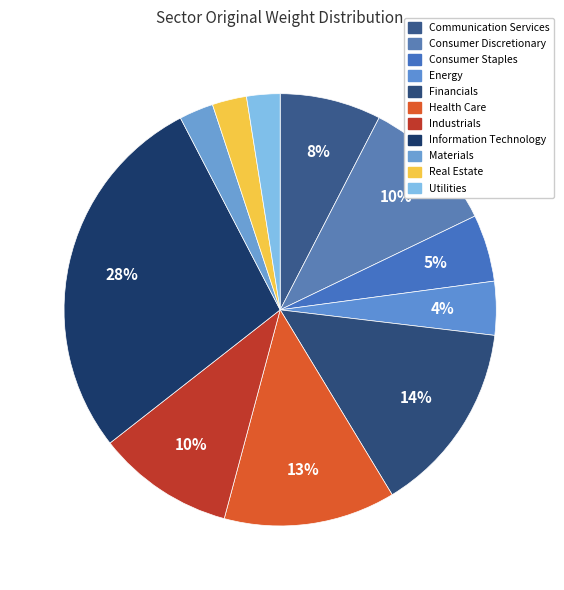

To the nearest percent, what is the difference between the largest and smallest slice percentages?

25%